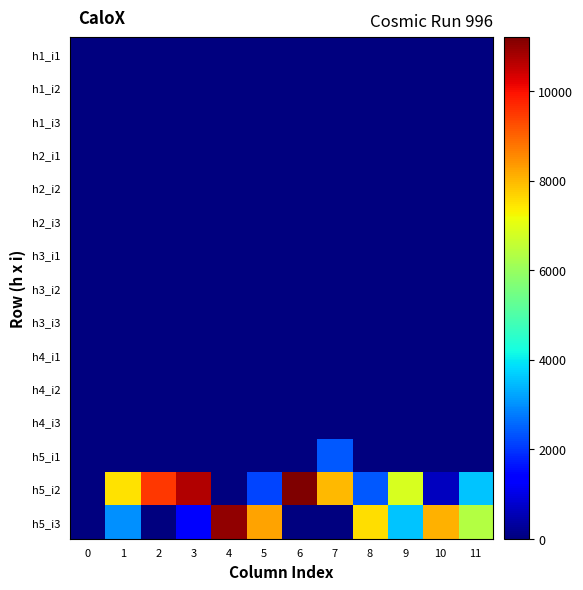

What is the total value across all series at 7?

10400